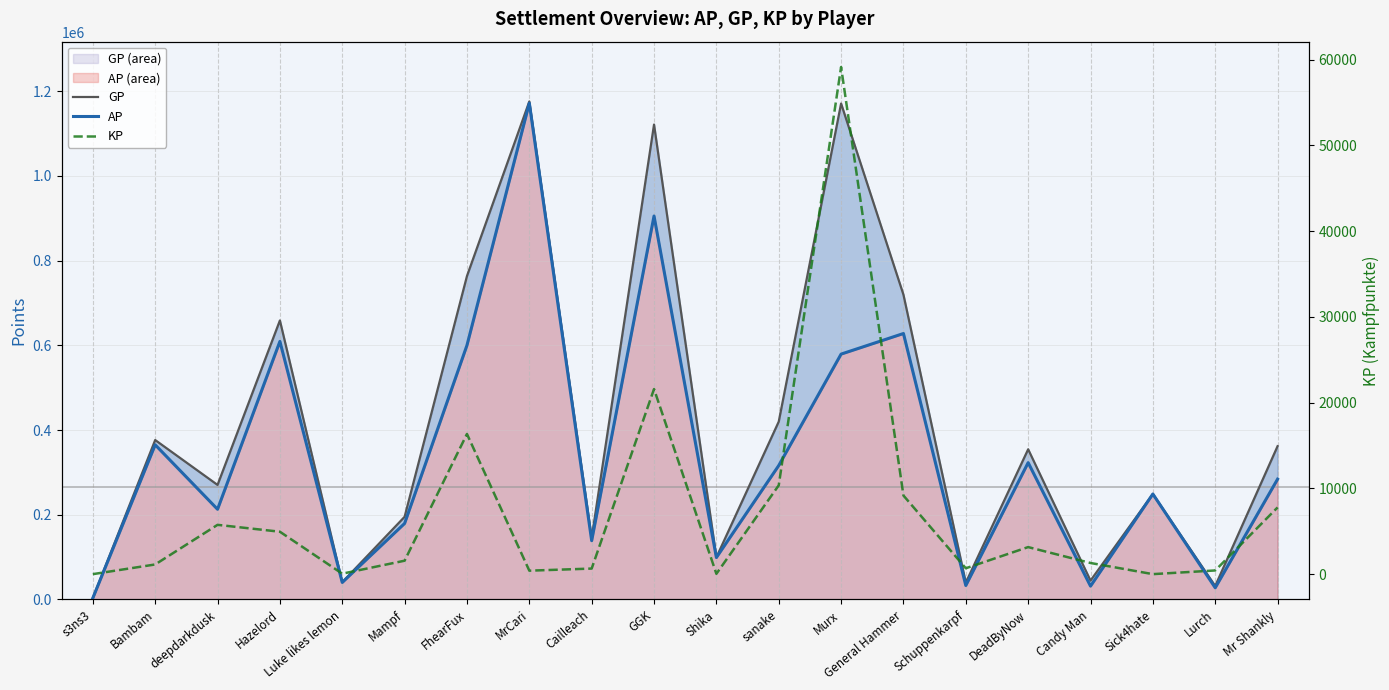

True or false: AP has a value of 365149.0 at Bambam.

True